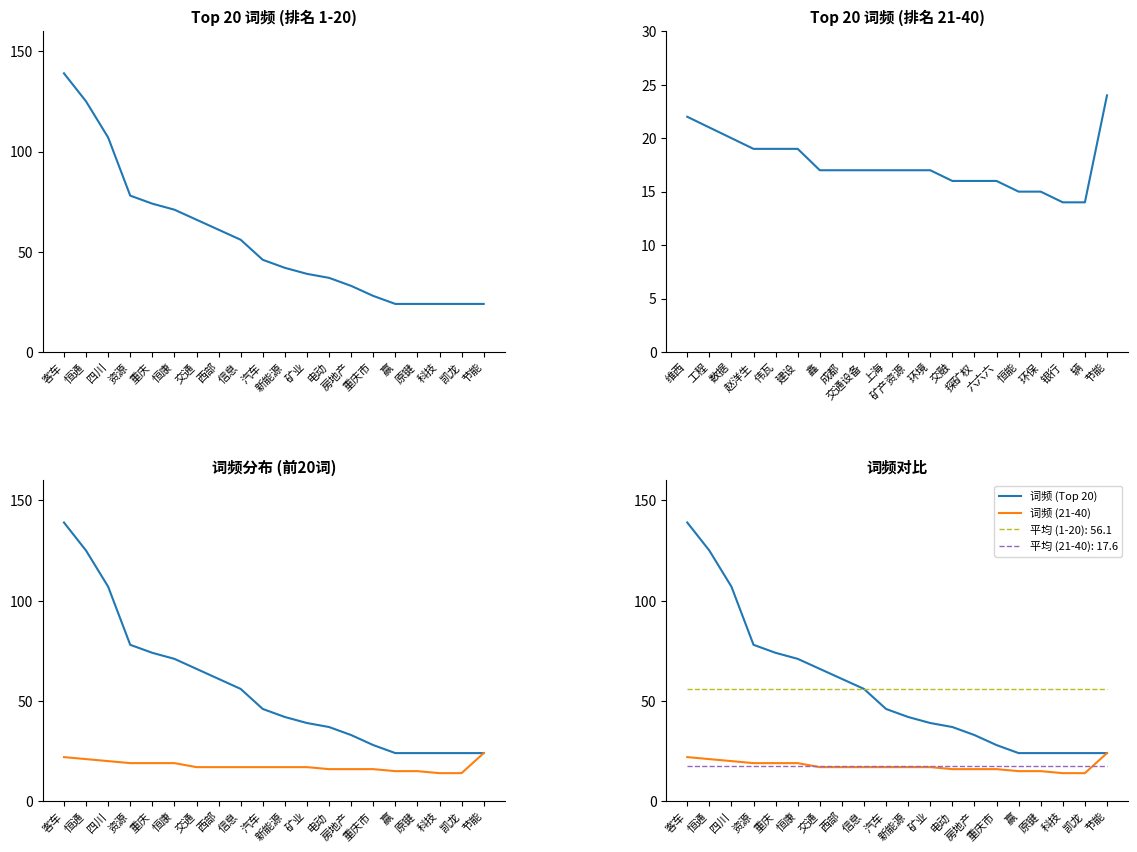

Reading left to right, transcribe all the data shown in this chart.

词频 (1-20): 139	125	107	78	74	71	66	61	56	46	42	39	37	33	28	24	24	24	24	24
词频 (21-40): 22	21	20	19	19	19	17	17	17	17	17	17	16	16	16	15	15	14	14	24
词频: 139	125	107	78	74	71	66	61	56	46	42	39	37	33	28	24	24	24	24	24
词频 (Top 20): 139	125	107	78	74	71	66	61	56	46	42	39	37	33	28	24	24	24	24	24